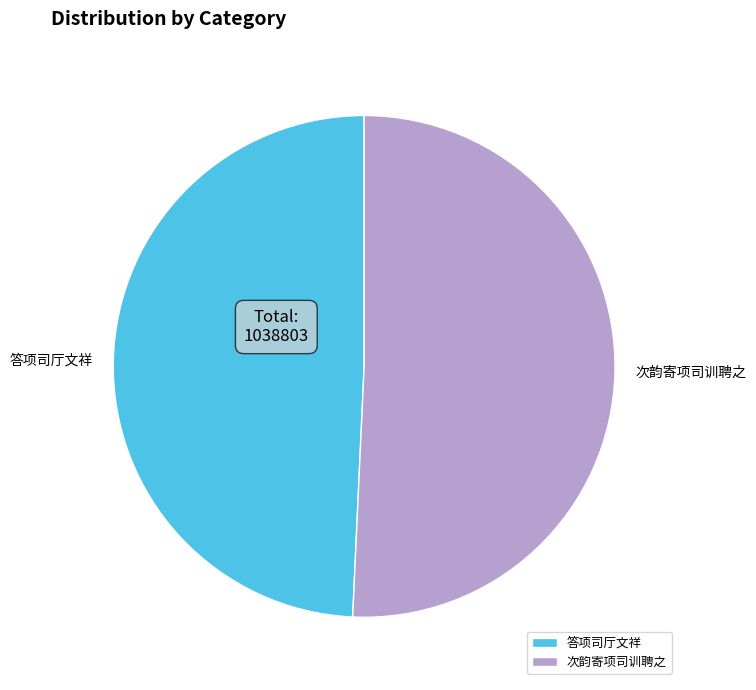

What is the largest slice in the pie chart?

次韵寄项司训聘之